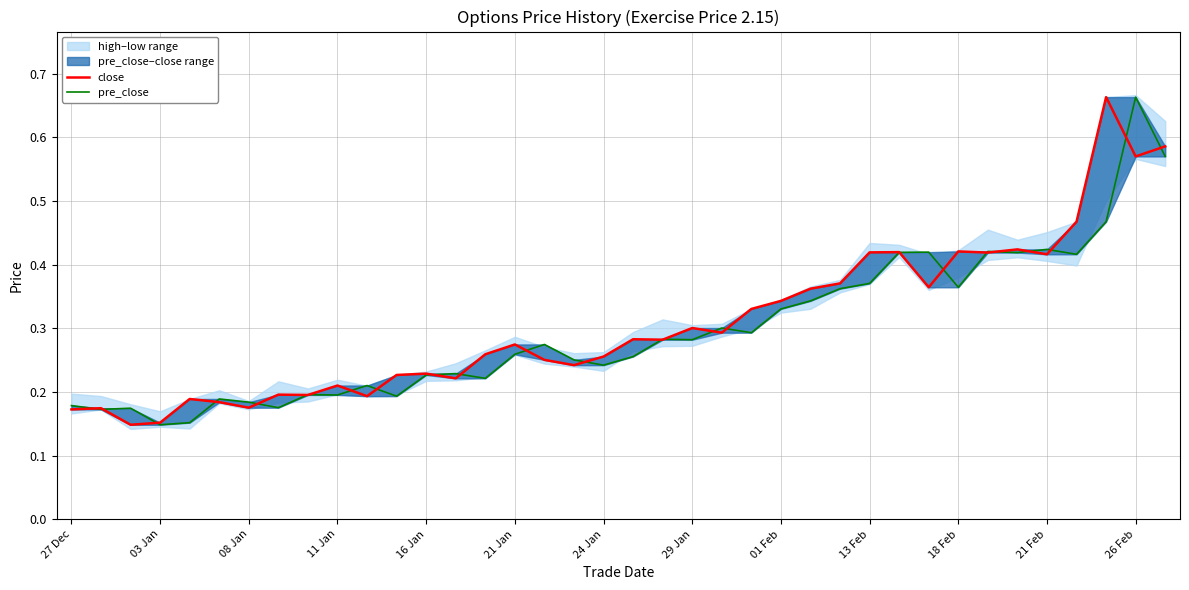

What is the sum of all close values?

11.7